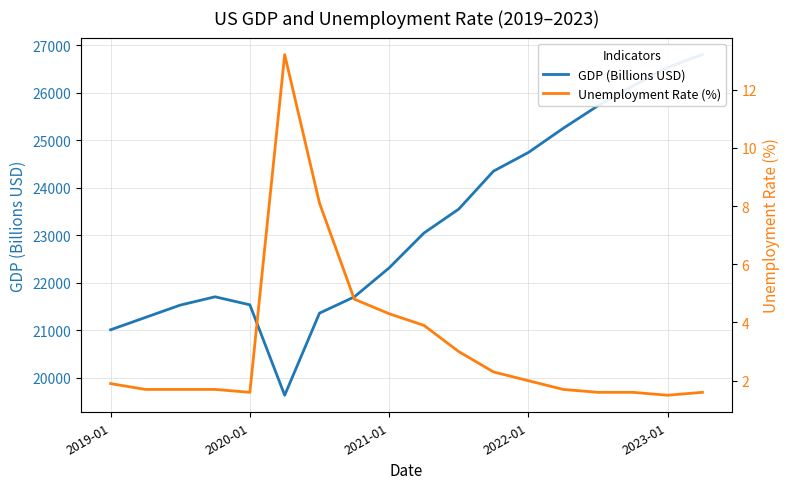

True or false: GDP (Billions USD) and Unemployment Rate (%) cross at least once.

False